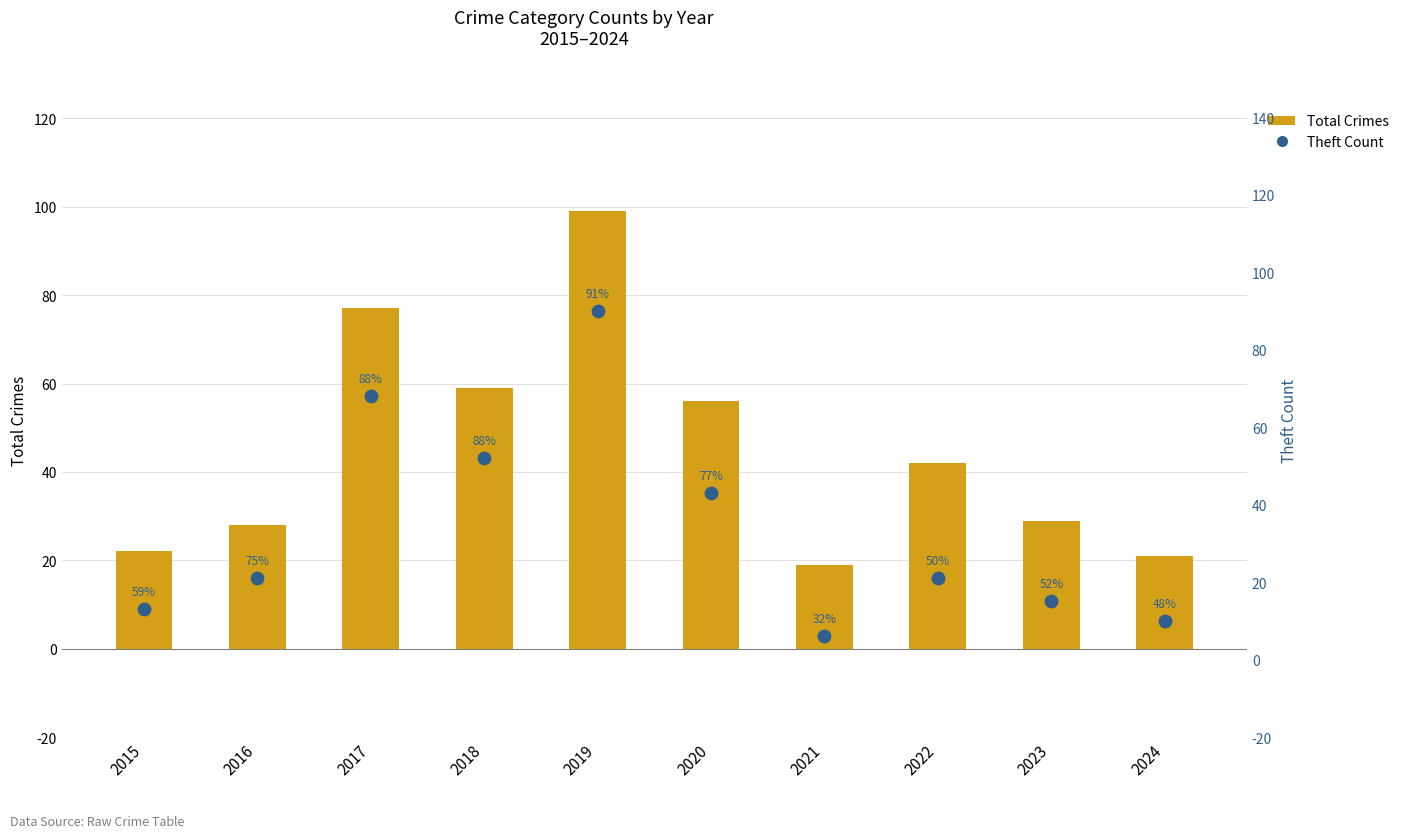

At how many categories does at least one series exceed 8?

10